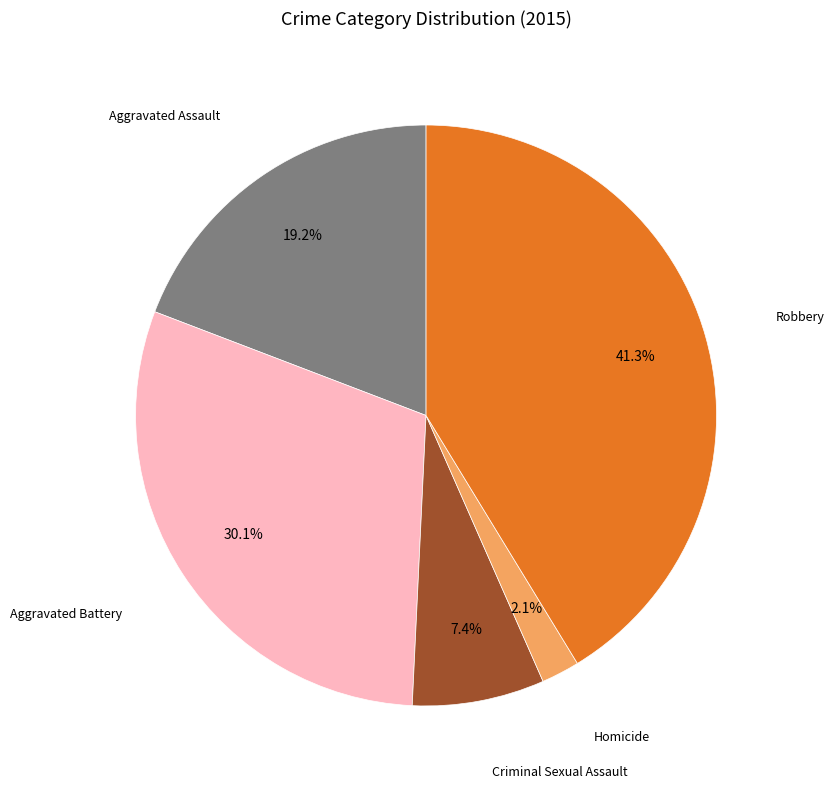

Do Criminal Sexual Assault and Robbery together represent more than half of the pie?

No